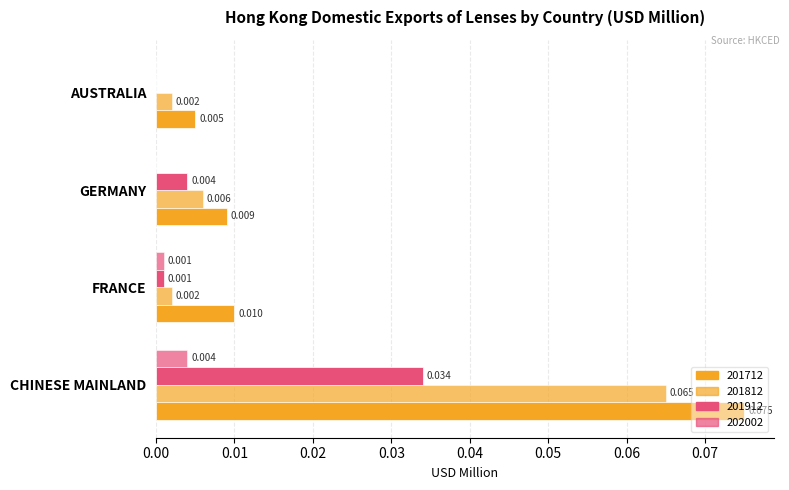

Count the number of categories in the chart.

4